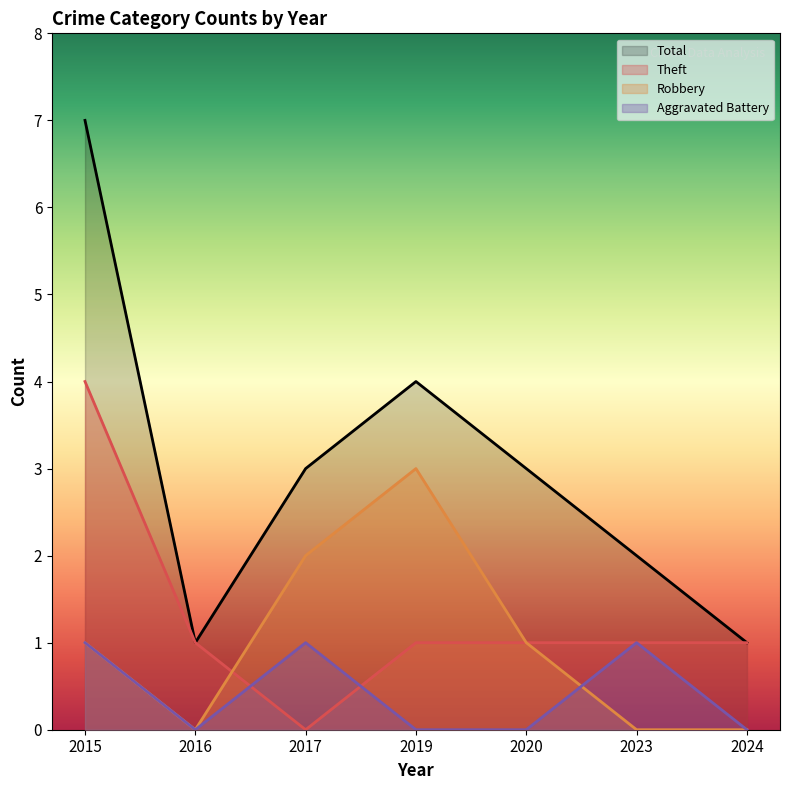

Does the chart have visible grid lines?

No